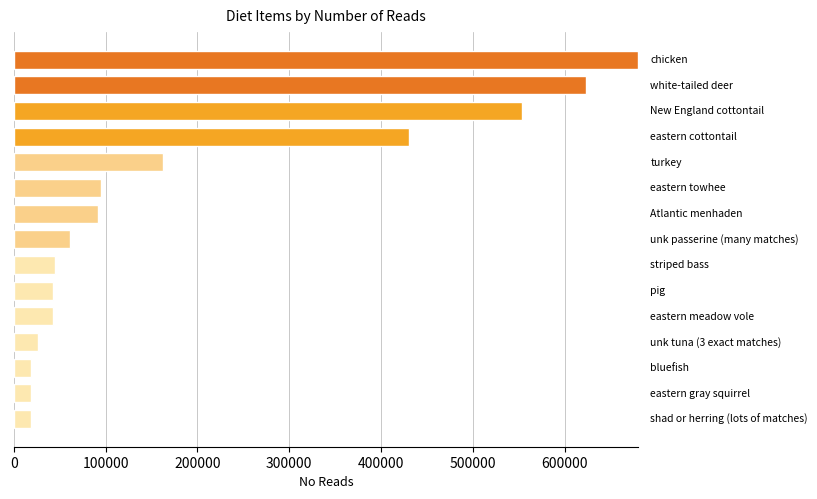

What is the greatest value displayed?

679807